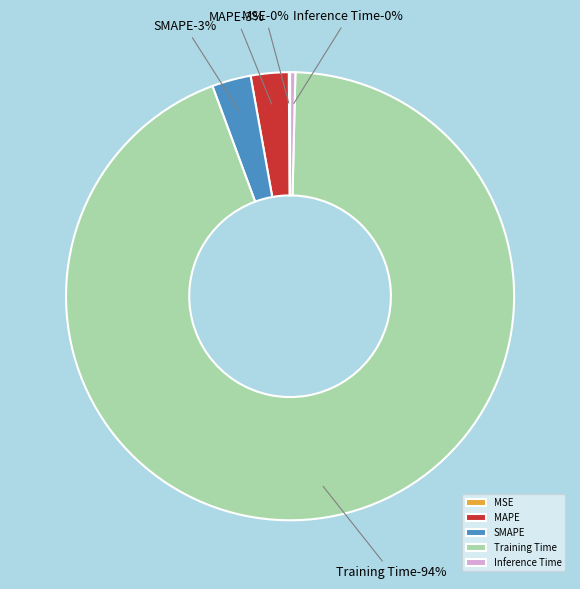

True or false: Training Time accounts for 94% of the total.

True